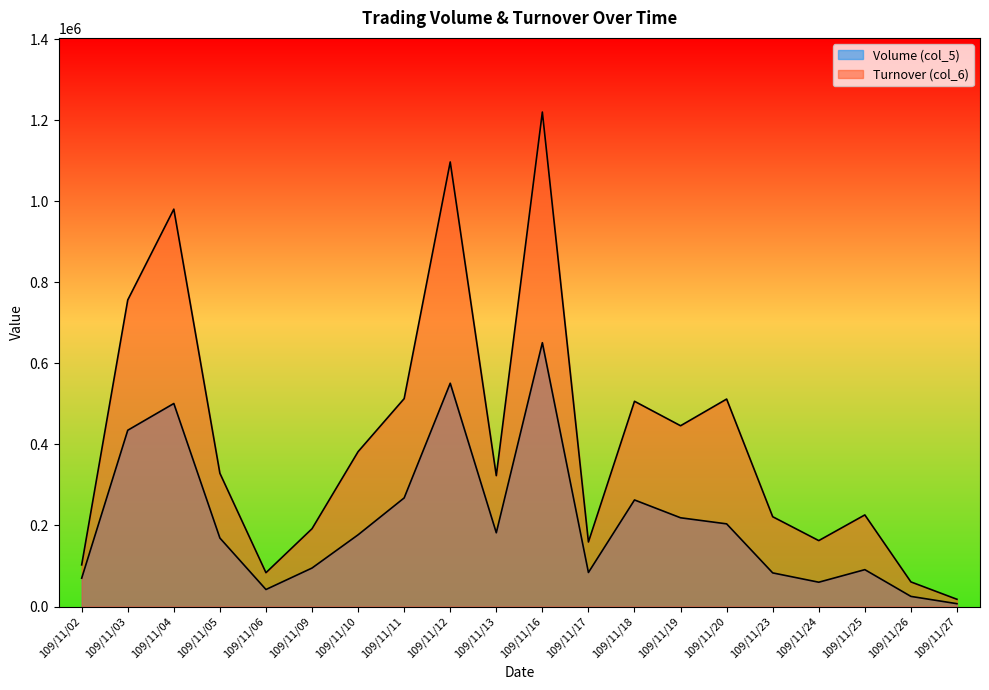

Rank the categories by Turnover (col_6) value from lowest to highest.

109/11/27, 109/11/26, 109/11/06, 109/11/02, 109/11/17, 109/11/24, 109/11/09, 109/11/23, 109/11/25, 109/11/13, 109/11/05, 109/11/10, 109/11/19, 109/11/18, 109/11/20, 109/11/11, 109/11/03, 109/11/04, 109/11/12, 109/11/16